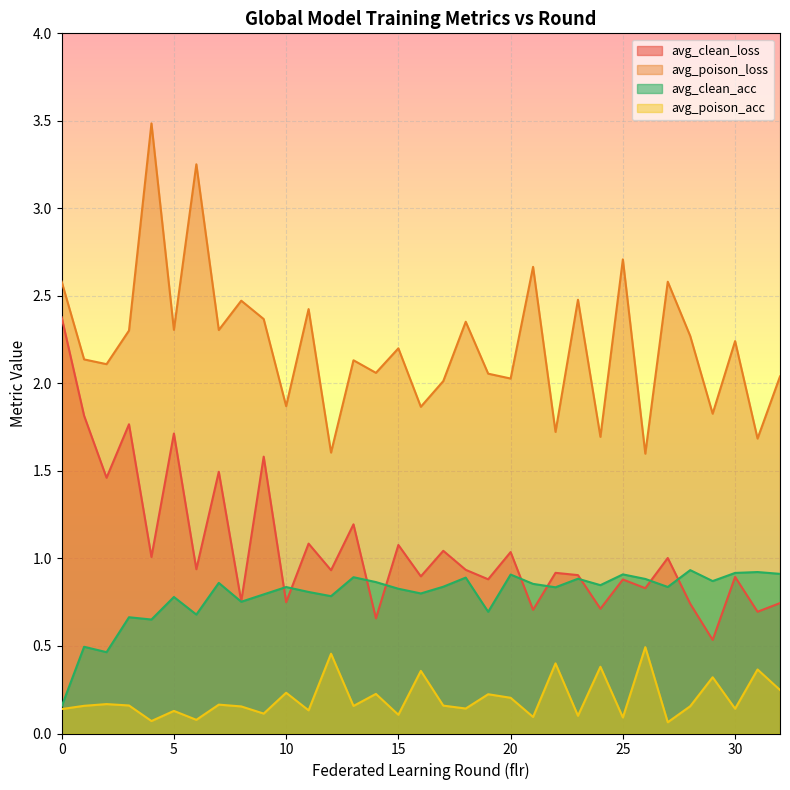

How many interior local valleys does the avg_clean_loss series have?

14